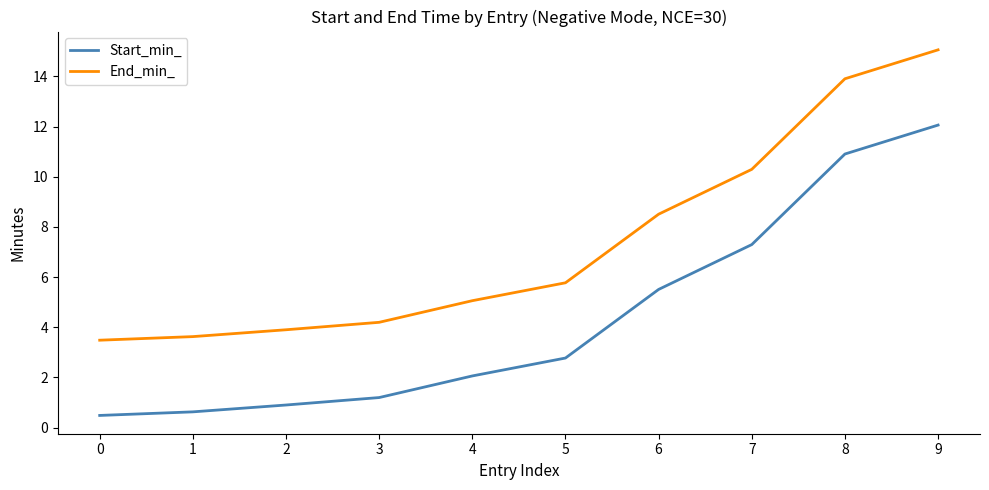

Reading left to right, extract all data points from this chart.

Start_min_: 0=0.5	1=0.6	2=0.9	3=1.2	4=2.1	5=2.8	6=5.5	7=7.3	8=10.9	9=12.1
End_min_: 0=3.5	1=3.6	2=3.9	3=4.2	4=5.1	5=5.8	6=8.5	7=10.3	8=13.9	9=15.1